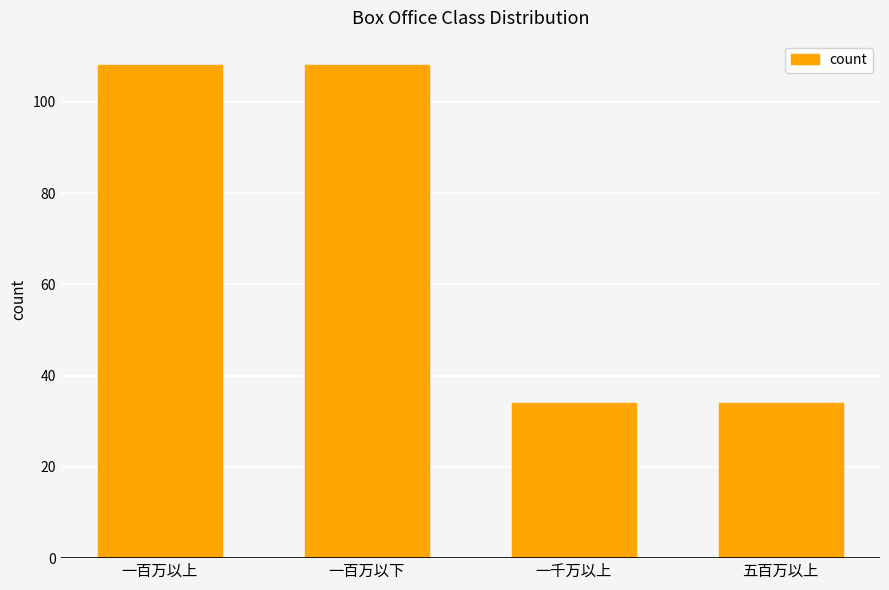

What is the label of the 1st bar from the right?

五百万以上